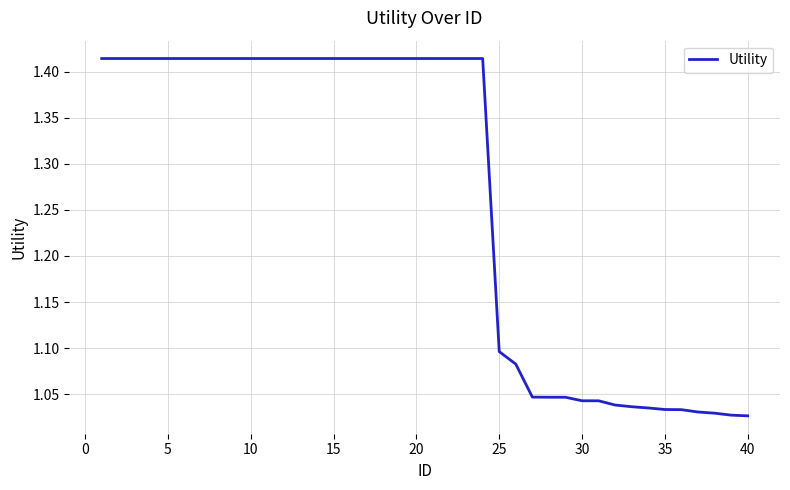

What is the difference between the maximum and minimum values?

0.4